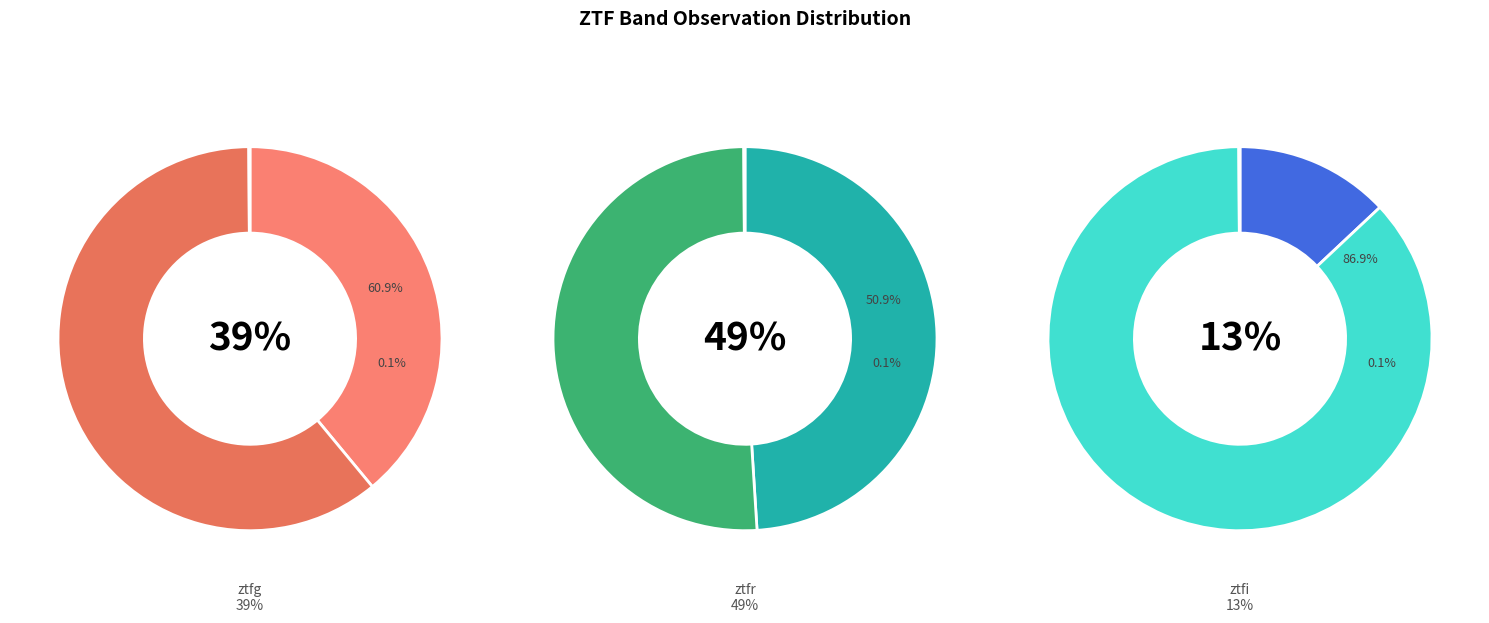

Do ztfr and ztfg together represent more than half of the pie?

Yes